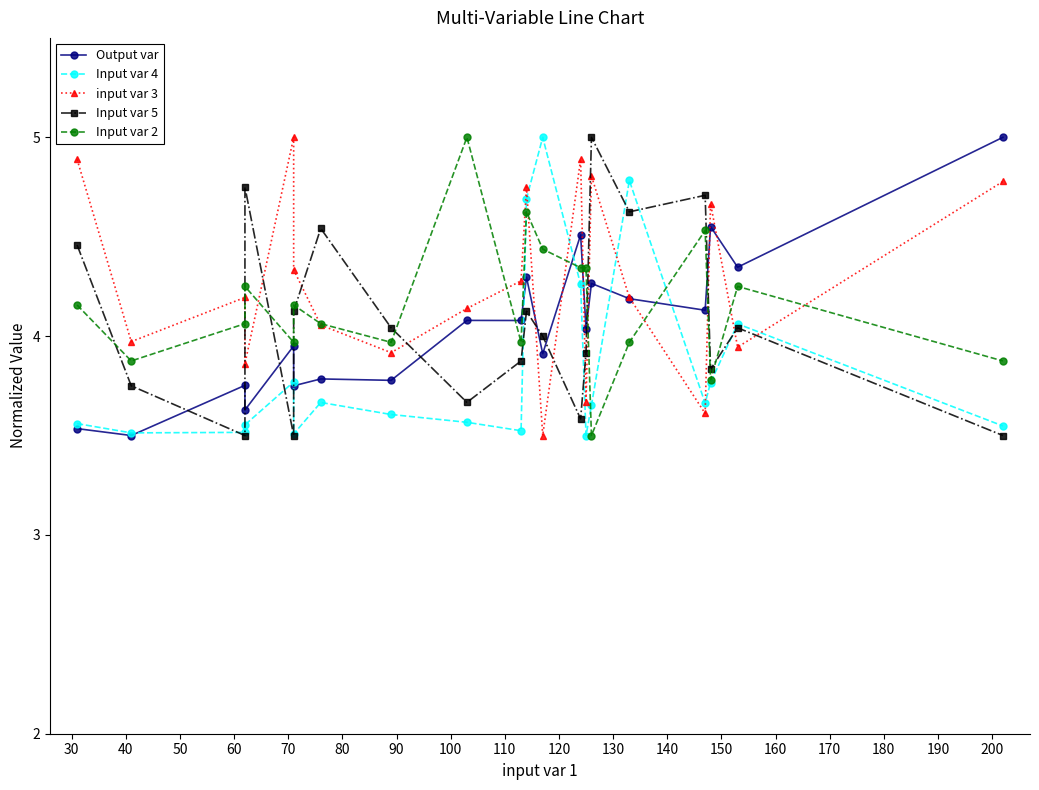

Which series has the largest range (max minus min)?

Output var